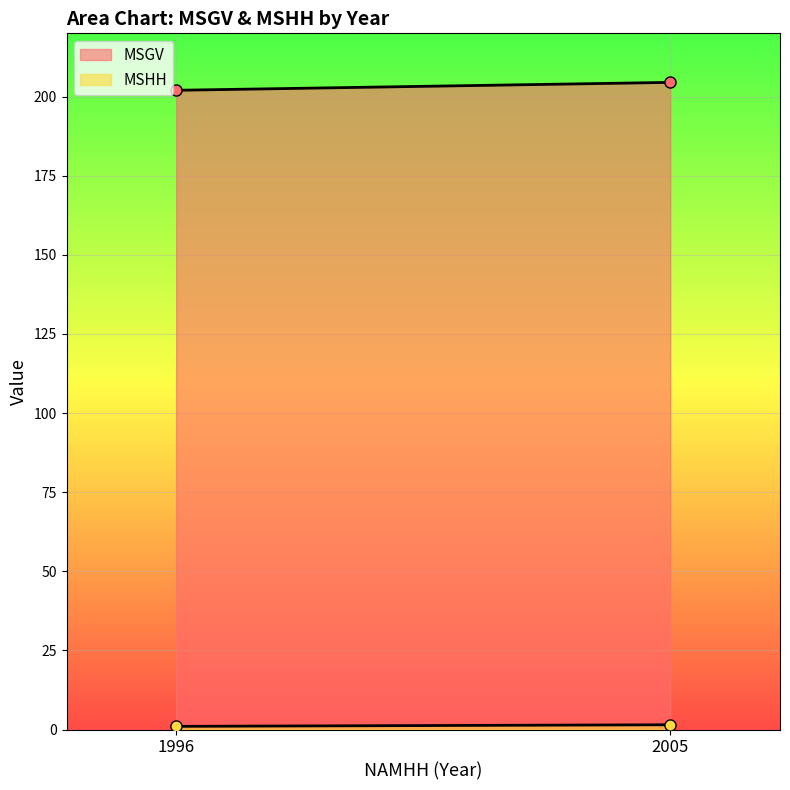

List the series in order of their peak value, lowest first.

MSHH, MSGV